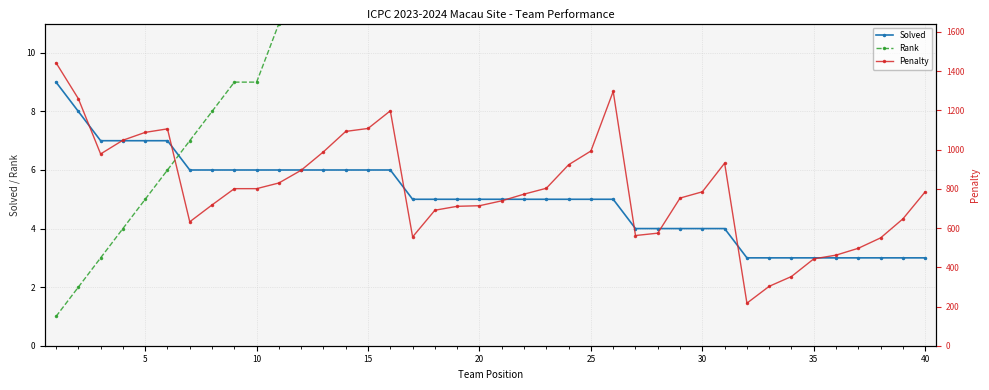

True or false: Solved has a value of 6 at 15.

True